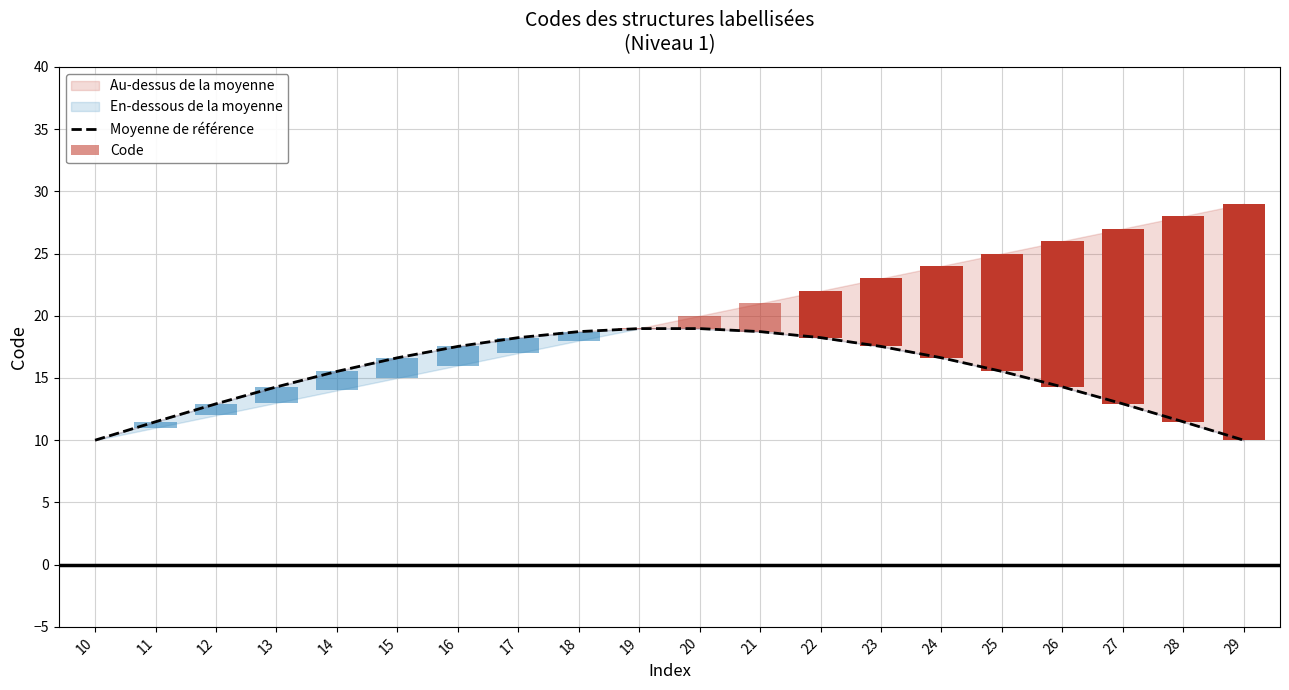

True or false: the data shows 12.9 at 27.

True